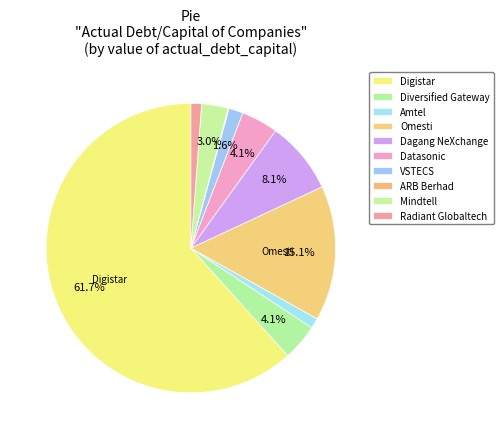

Combined, what portion of the pie is Amtel and Mindtell?

4.1%